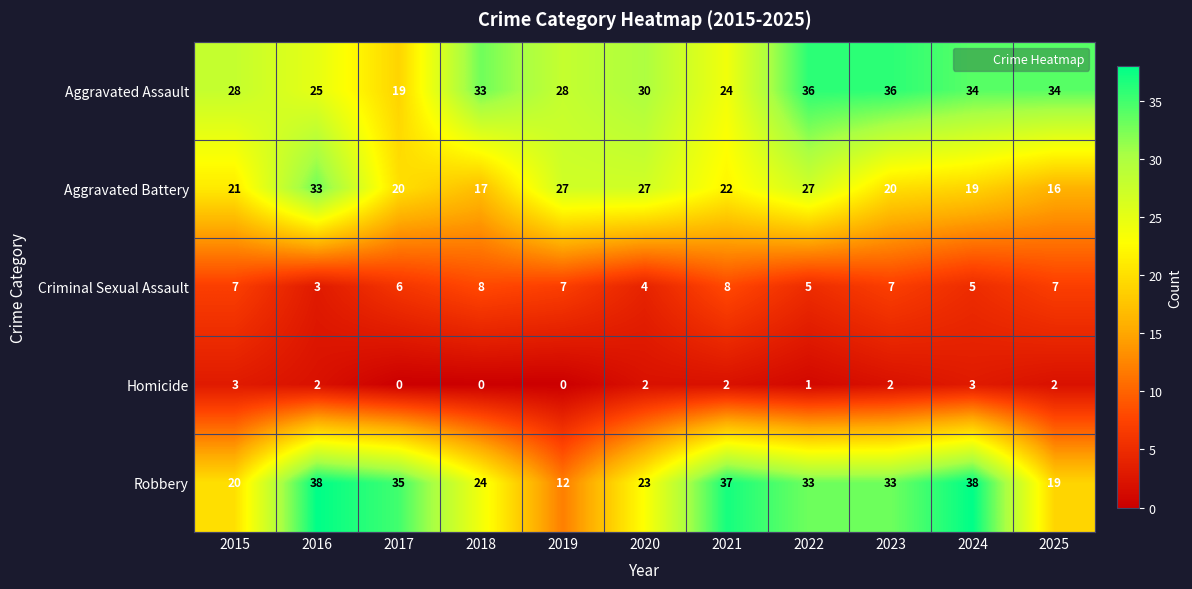

At which label does Aggravated Assault first exceed 30?

2018